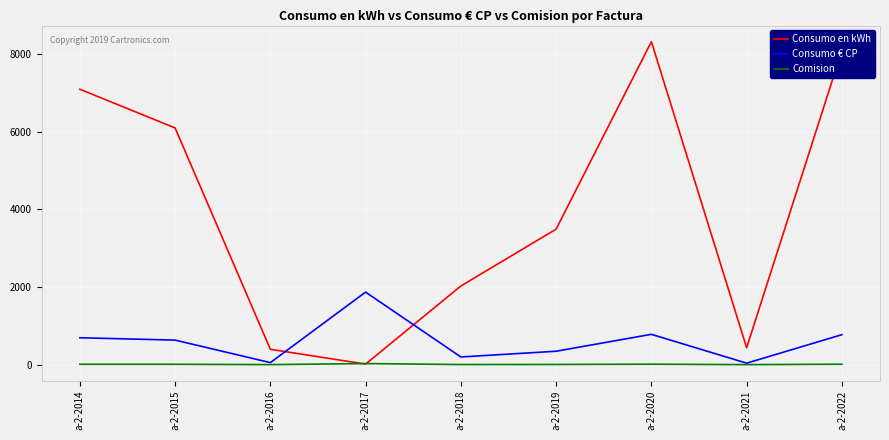

What is the total value across all series at a-2-2017?

1911.4